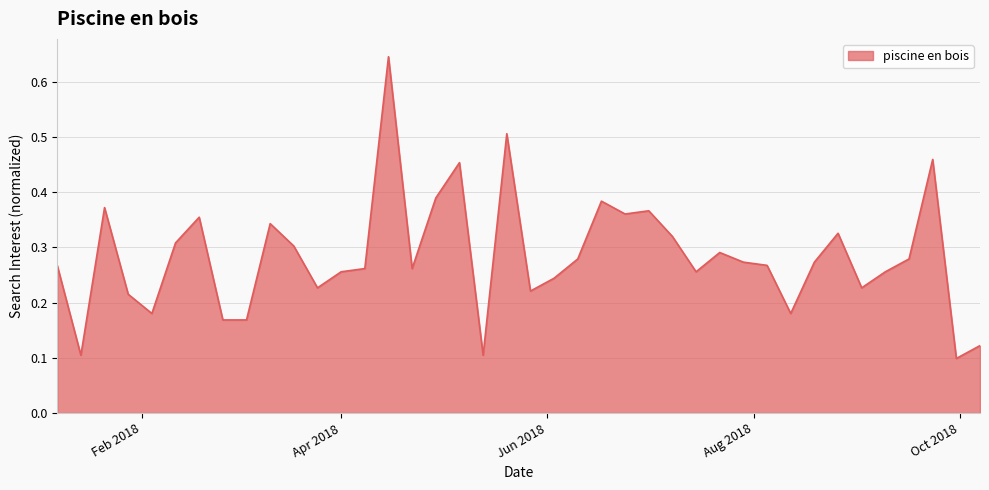

How many lines are shown in the chart?

1